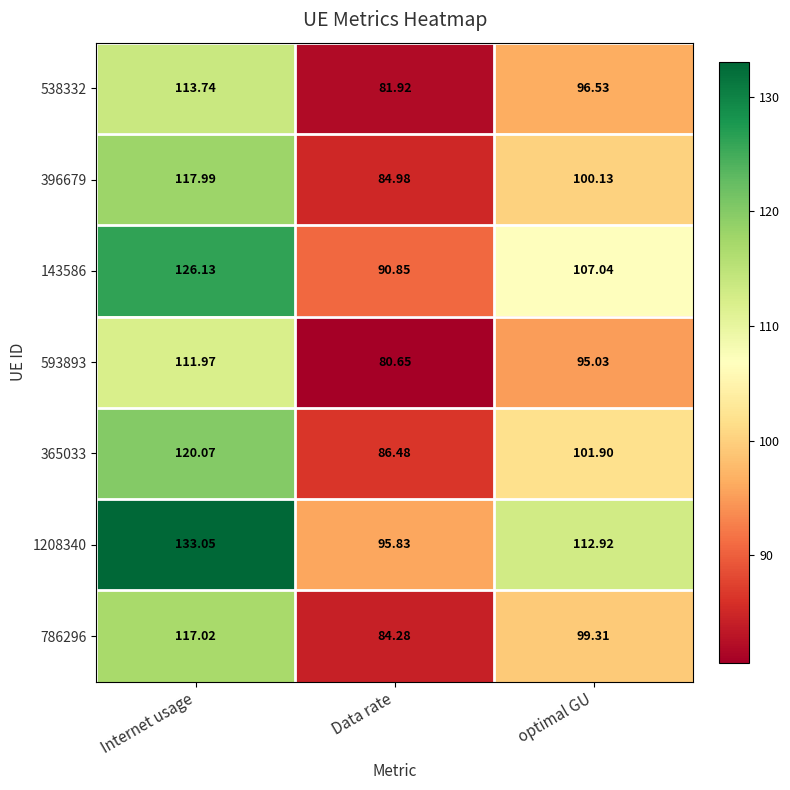

At which label is 538332 closest to 97?

optimal GU